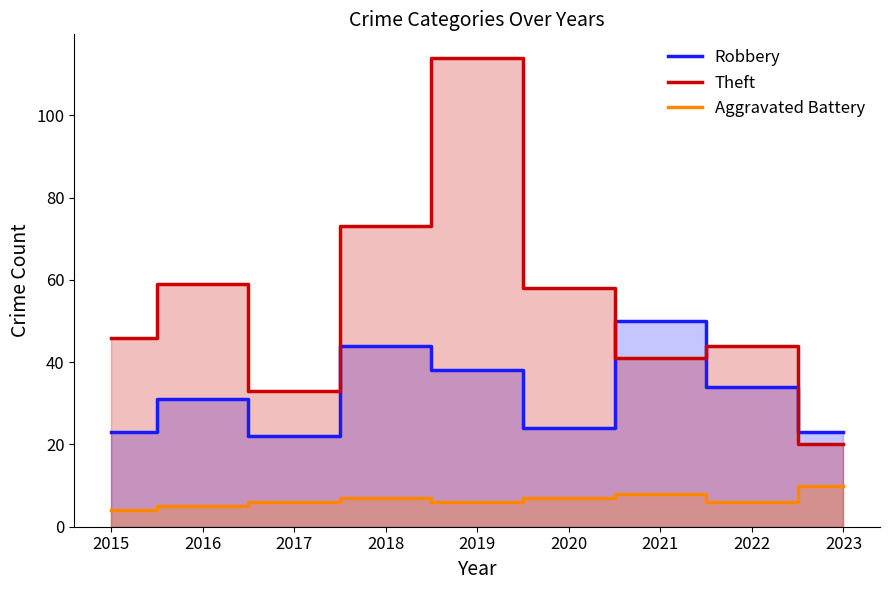

What is the sum of all Robbery values?

289